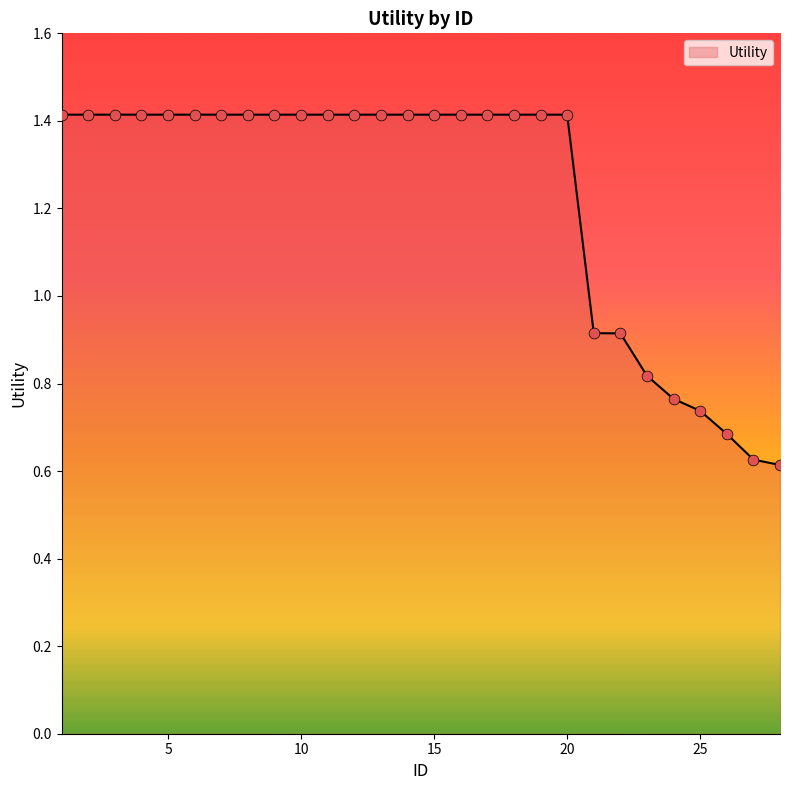

What is the maximum value shown in the chart?

1.4